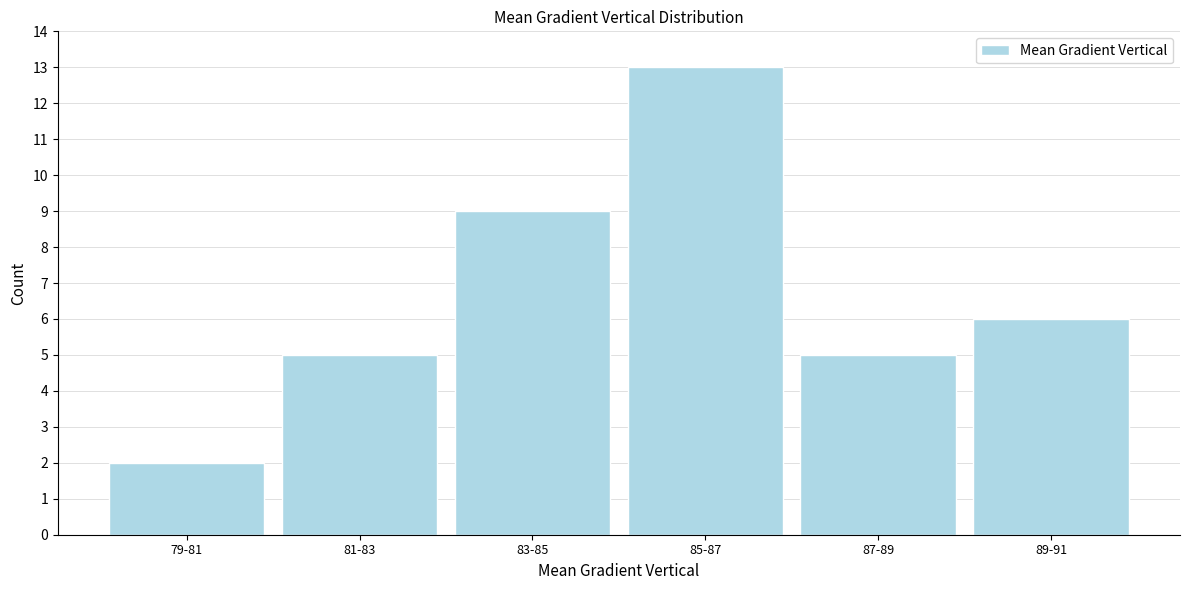

Reading left to right, transcribe all the data shown in this chart.

2	5	9	13	5	6